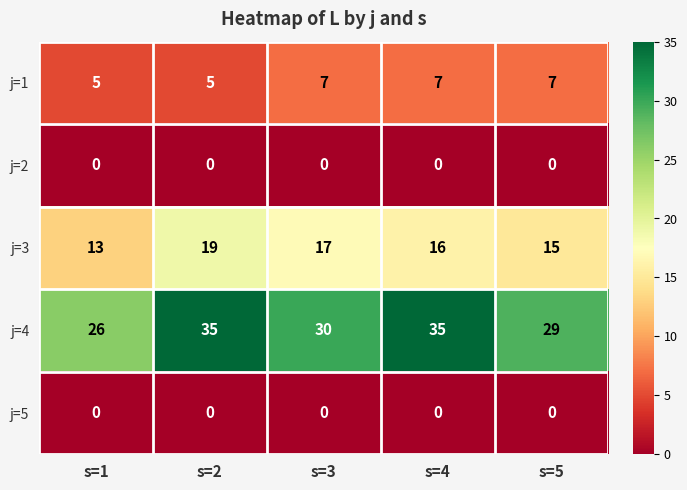

At which category is the sum across all series the highest?

s=2